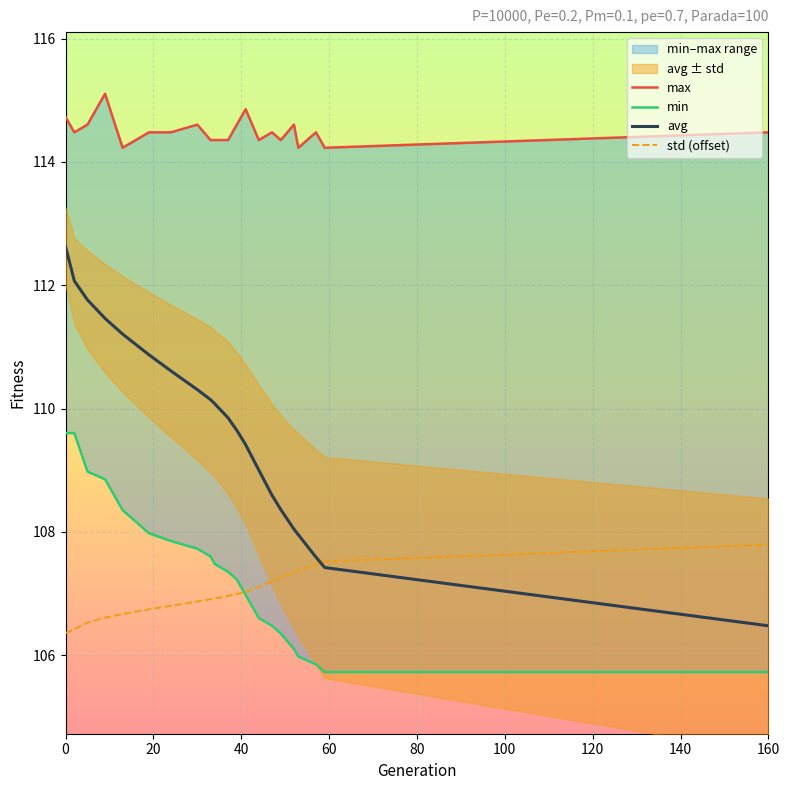

At which label does std (offset) reach its peak?

160